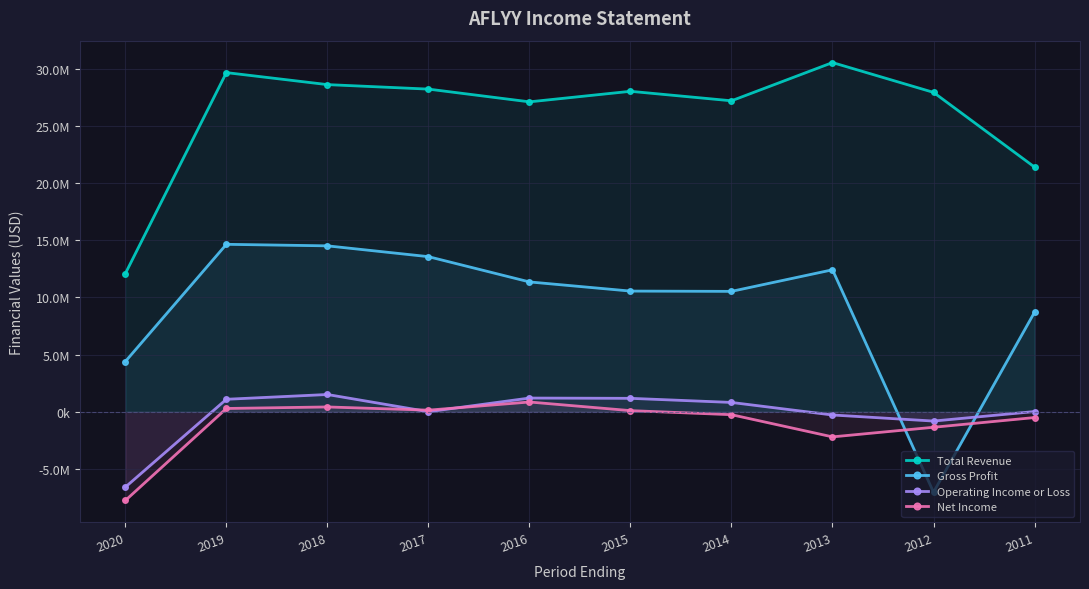

How many values in the Gross Profit series are below 11361800?

5